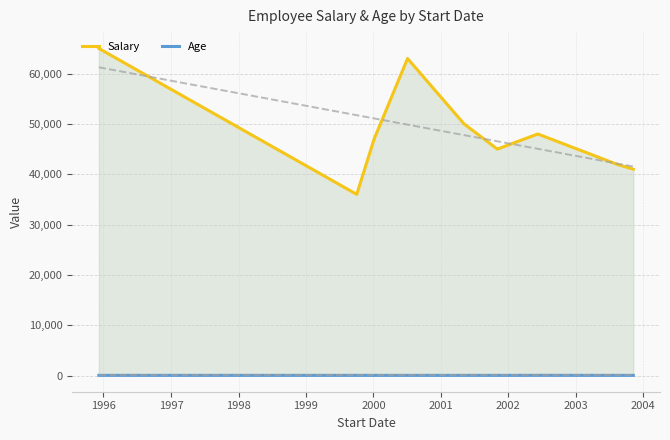

True or false: Salary and Age intersect in this chart.

False